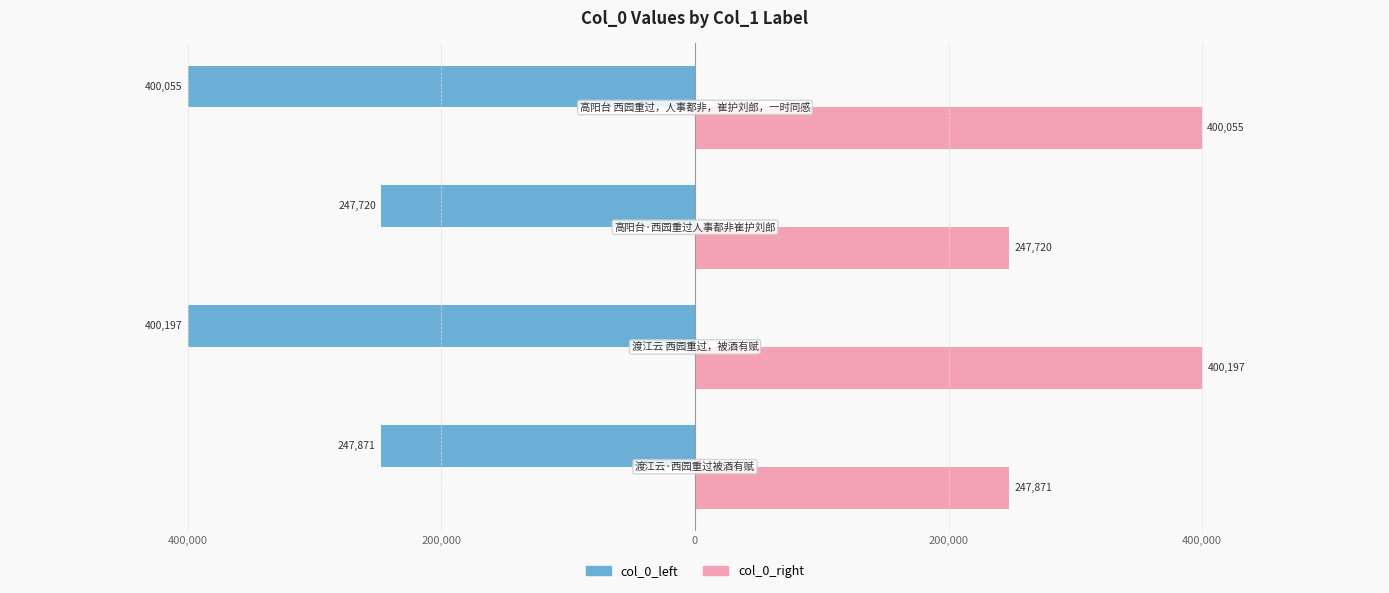

What are all the series names shown in the legend?

col_0_left, col_0_right